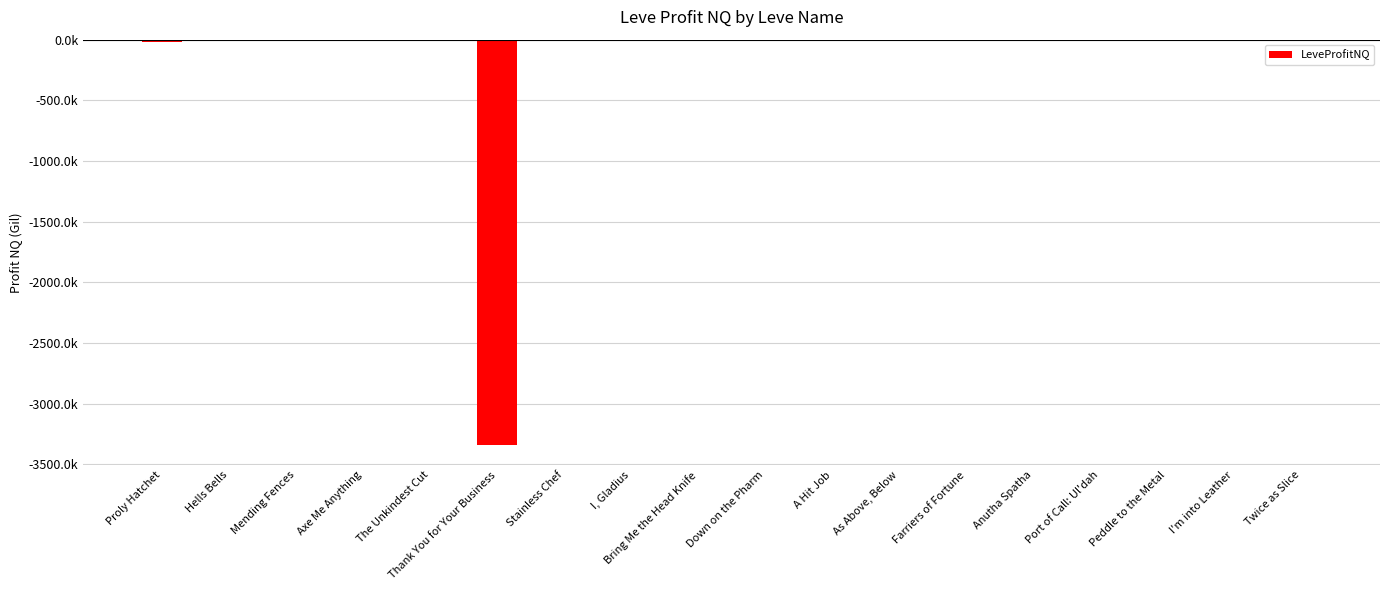

What is the label of the 5th bar from the left?

The Unkindest Cut